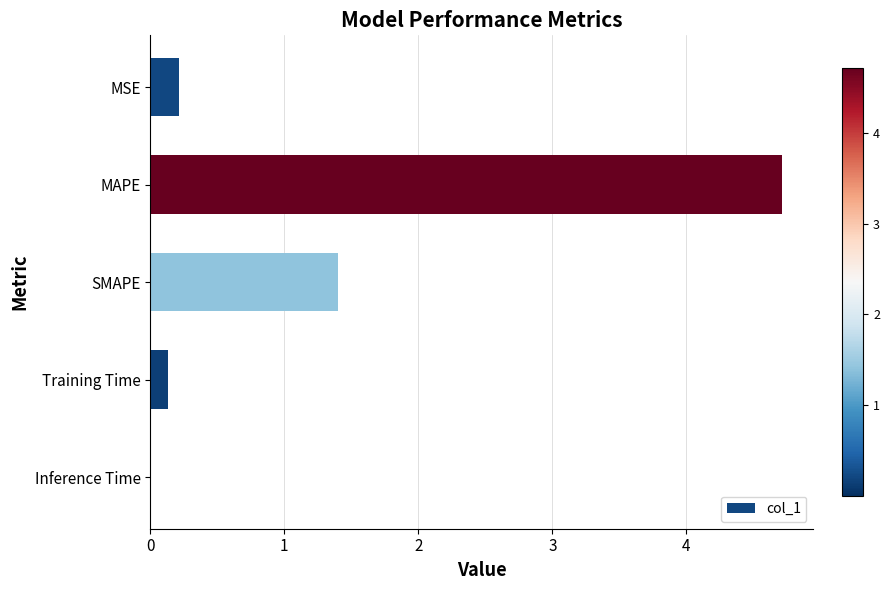

What is the average value?

1.3